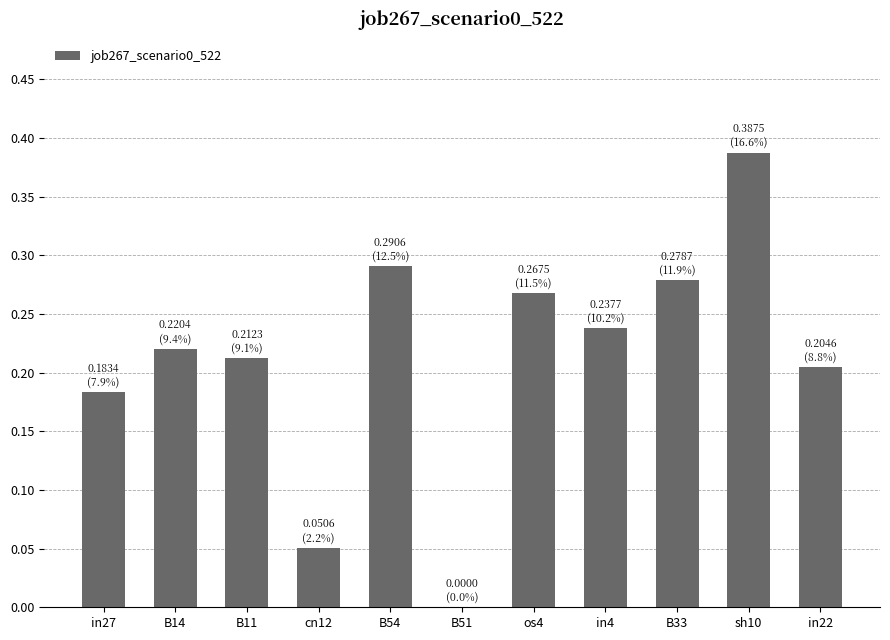

What is the sum of all values?

2.3